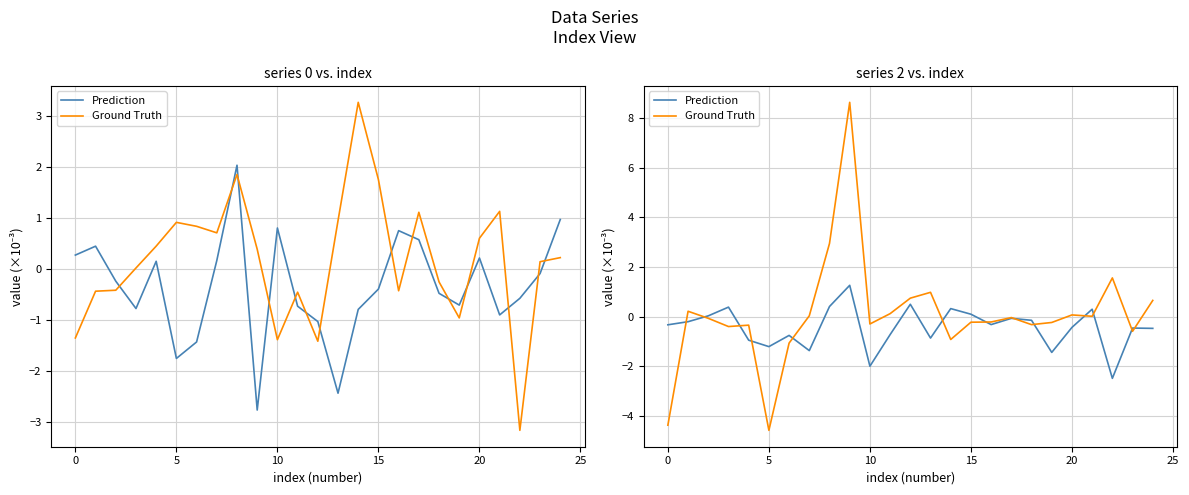

After their last crossing, which series has the higher values: Ground Truth or Prediction?

Ground Truth